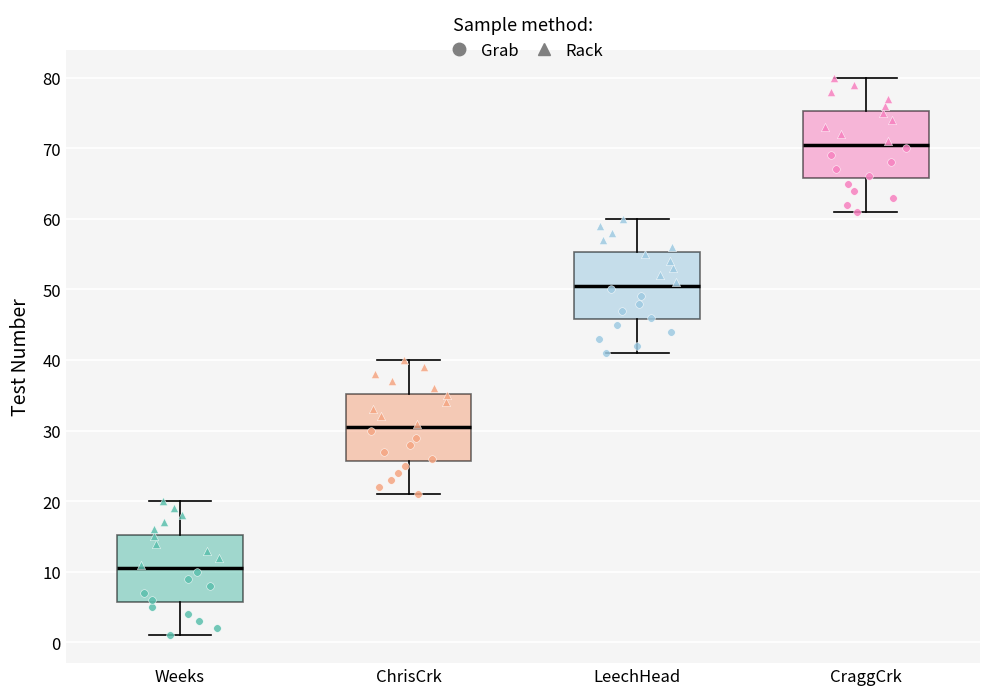

Reading left to right, read every box against the y-axis: the position of its median line, the range the box covers, and the ends of its whiskers. The values are not printed on the chart, so give them approximately, as read against the axis.

Weeks: median 11, box 6 to 15, whiskers 1 to 20
ChrisCrk: median 31, box 26 to 35, whiskers 21 to 40
LeechHead: median 51, box 46 to 55, whiskers 41 to 60
CraggCrk: median 71, box 66 to 75, whiskers 61 to 80